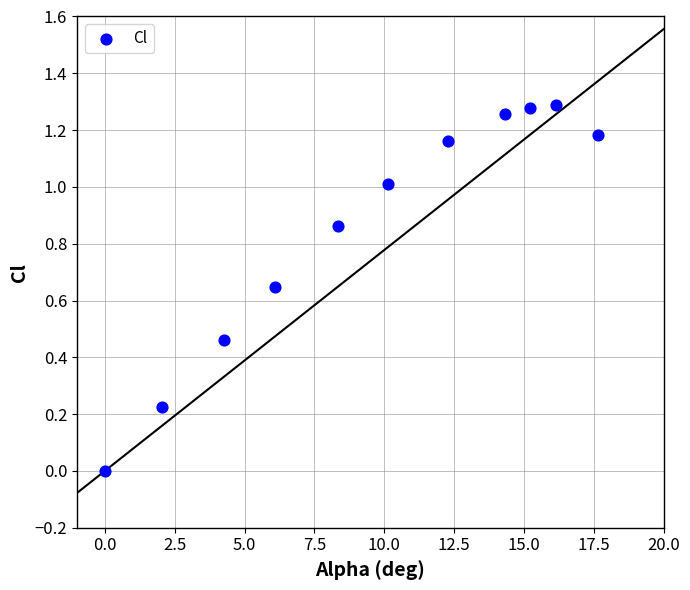

What is the average X value?

9.7